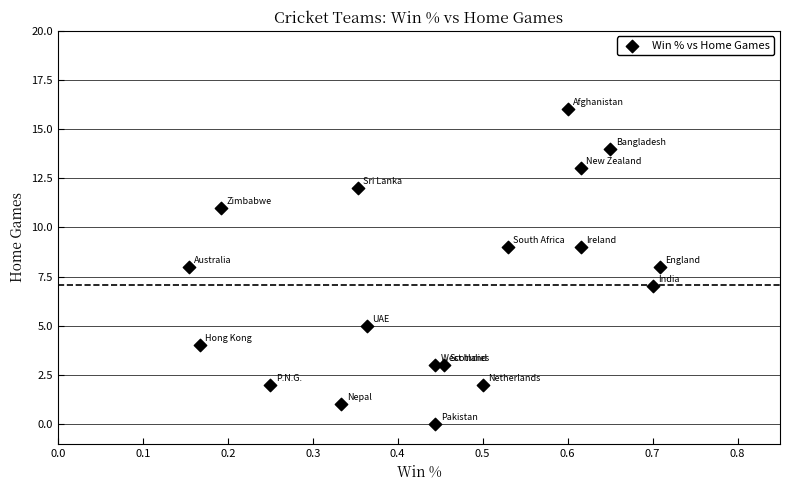

What is the range of Y values (max minus min)?

16